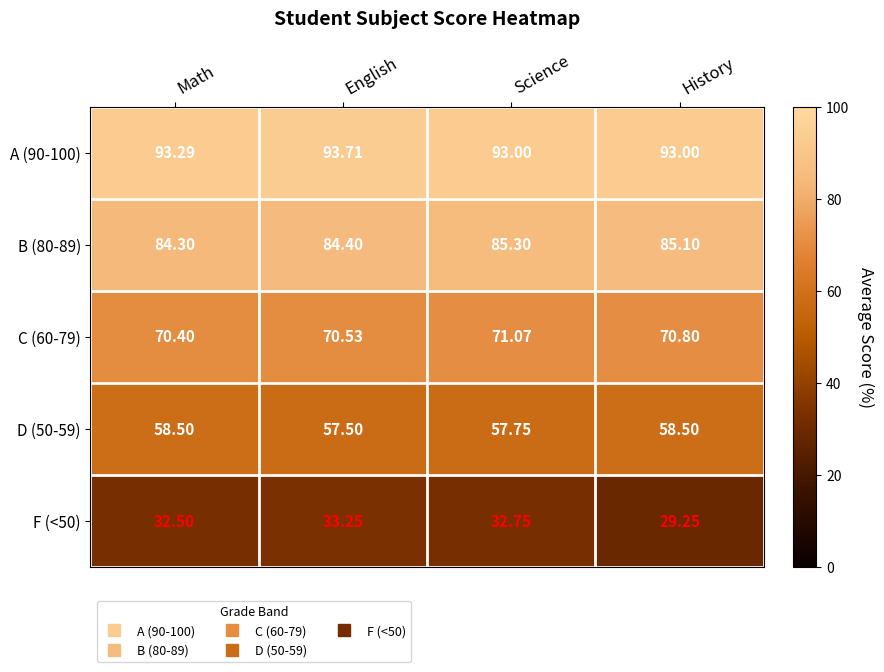

Where is D (50-59) nearest to the value 58?

Science